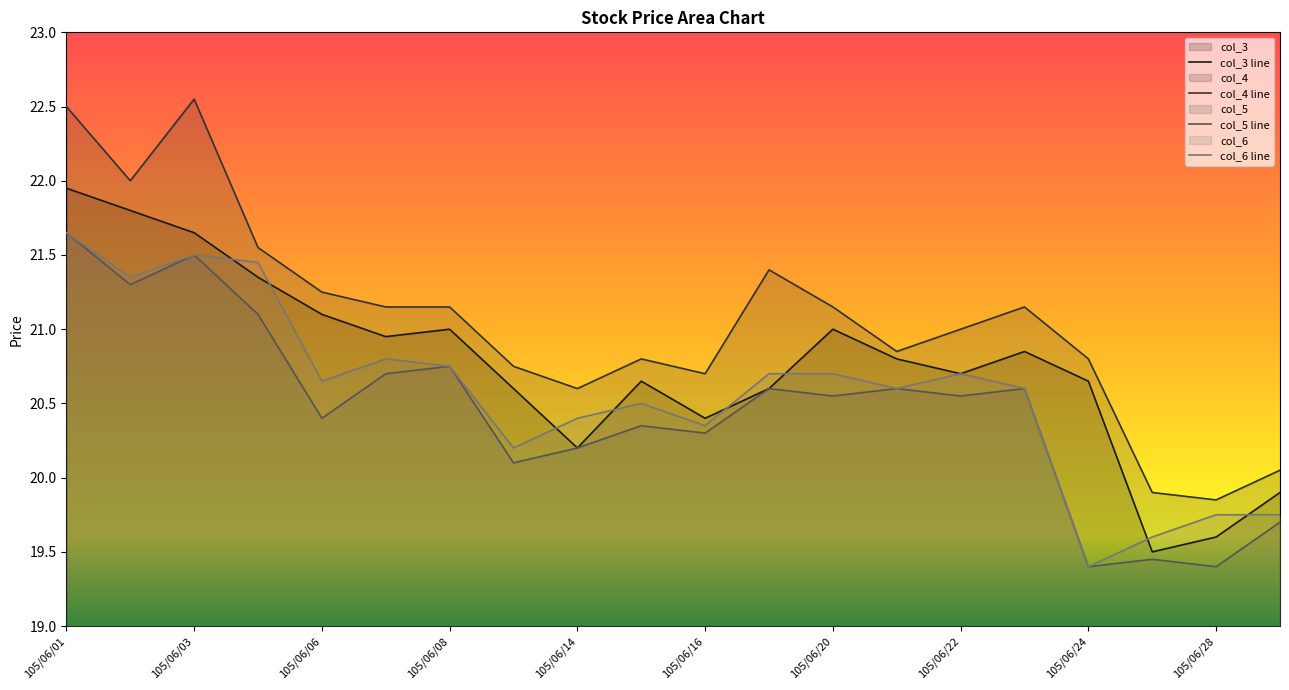

The value of col_4 at 105/06/16 is 35.4. True or false?

False